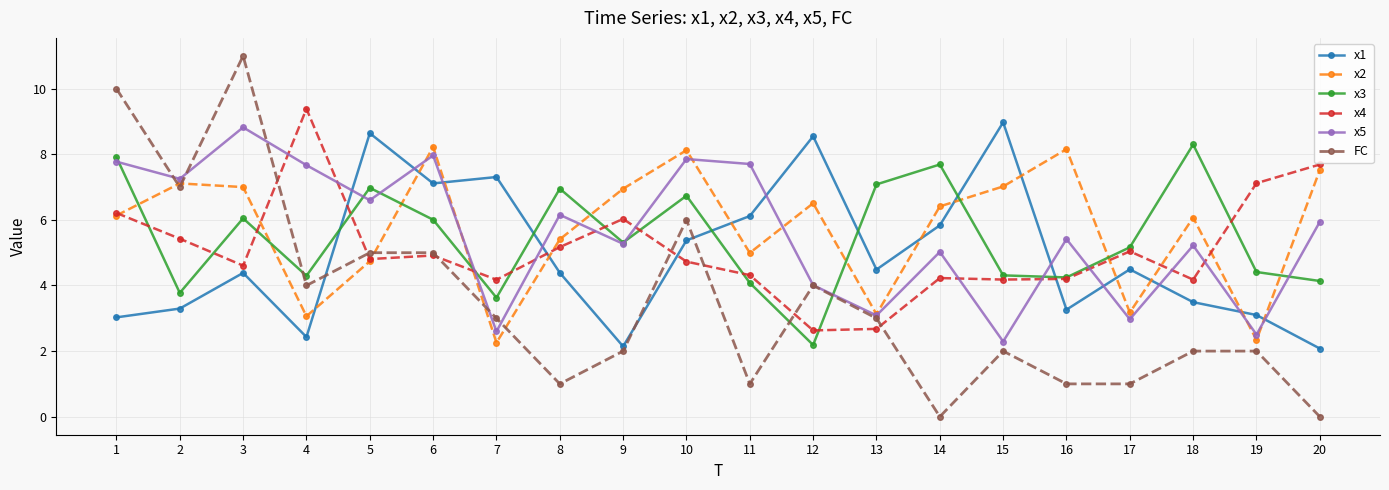

What is the sum of all x2 values?

114.3